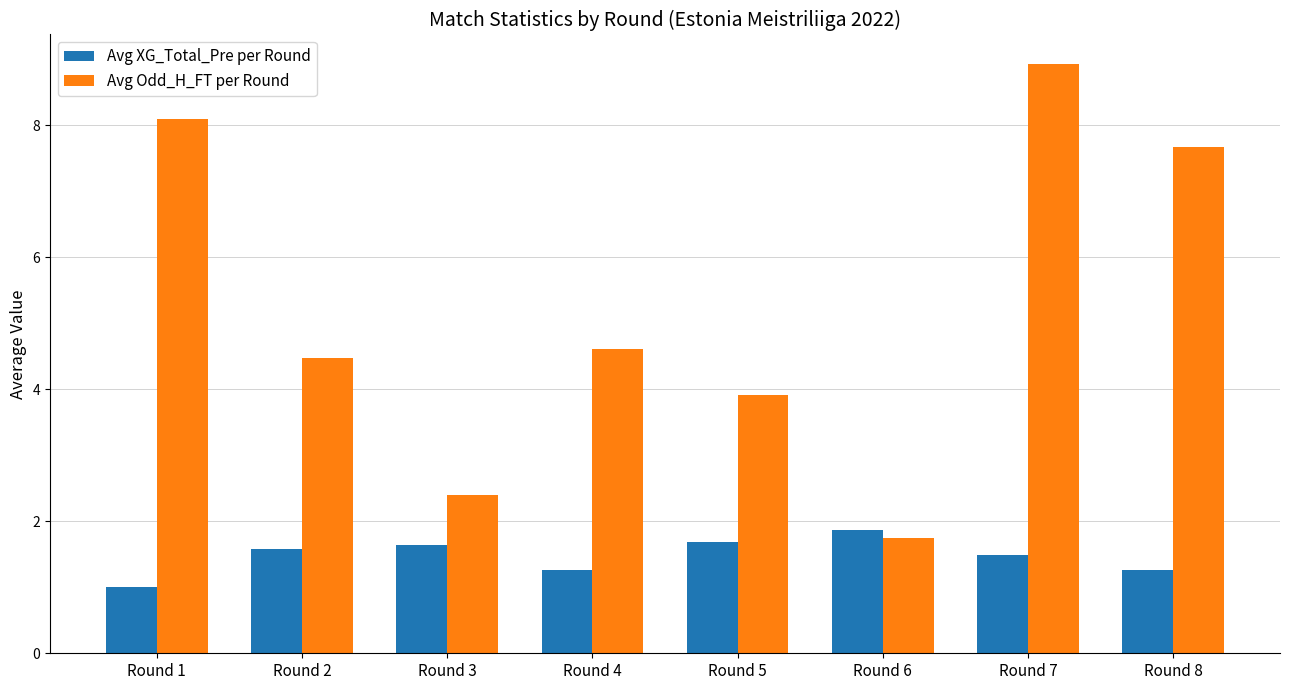

What is the value of the Avg XG_Total_Pre per Round bar at the 4th from the left?

1.3